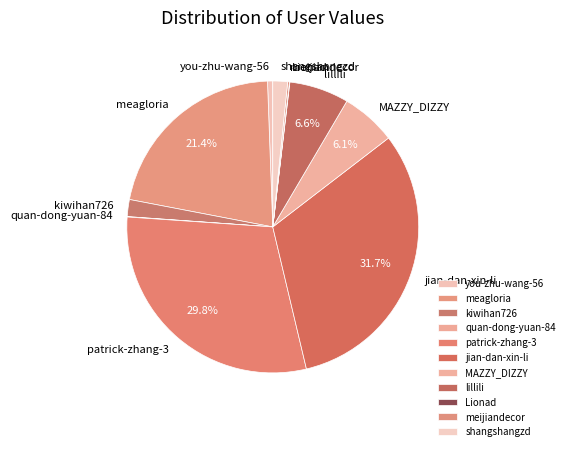

What is the largest slice in the pie chart?

jian-dan-xin-li